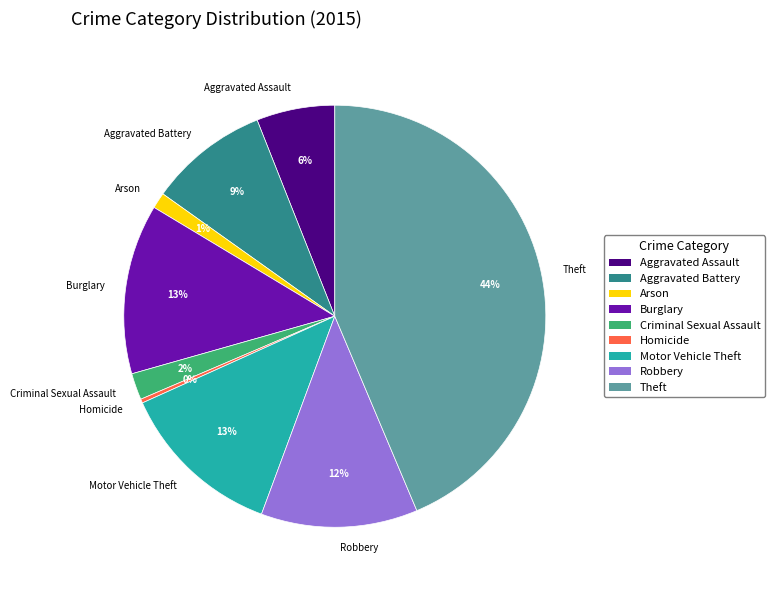

What is the ratio of the value at Criminal Sexual Assault to the value at Aggravated Battery?

0.2